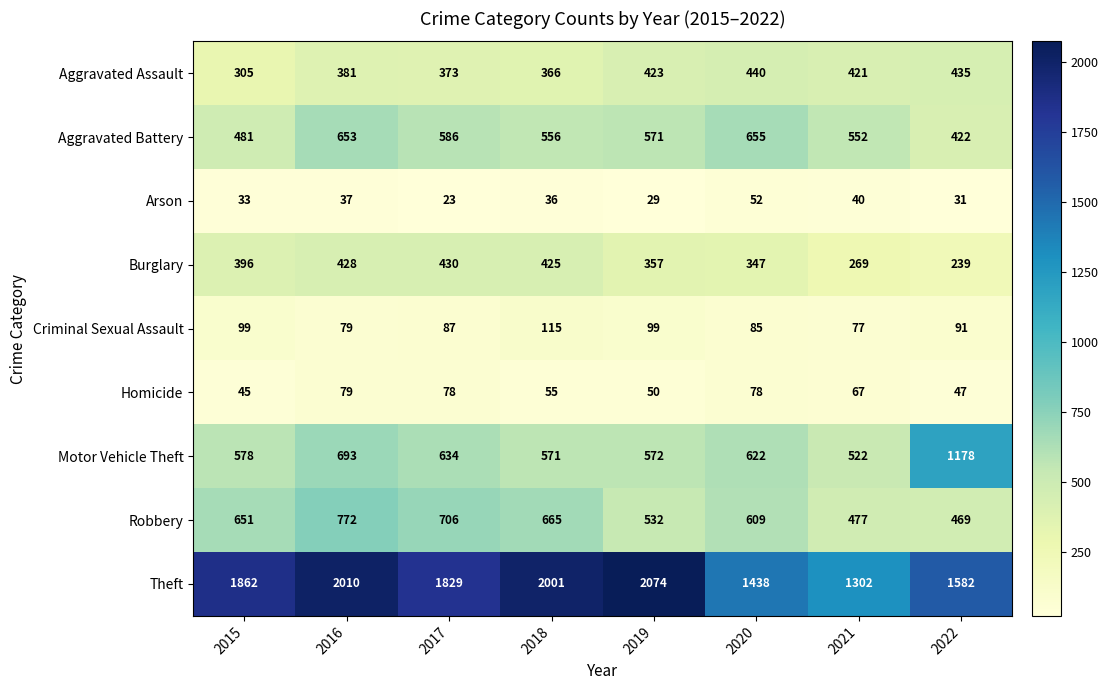

The Aggravated Assault series shows 97 at 2020. True or false?

False